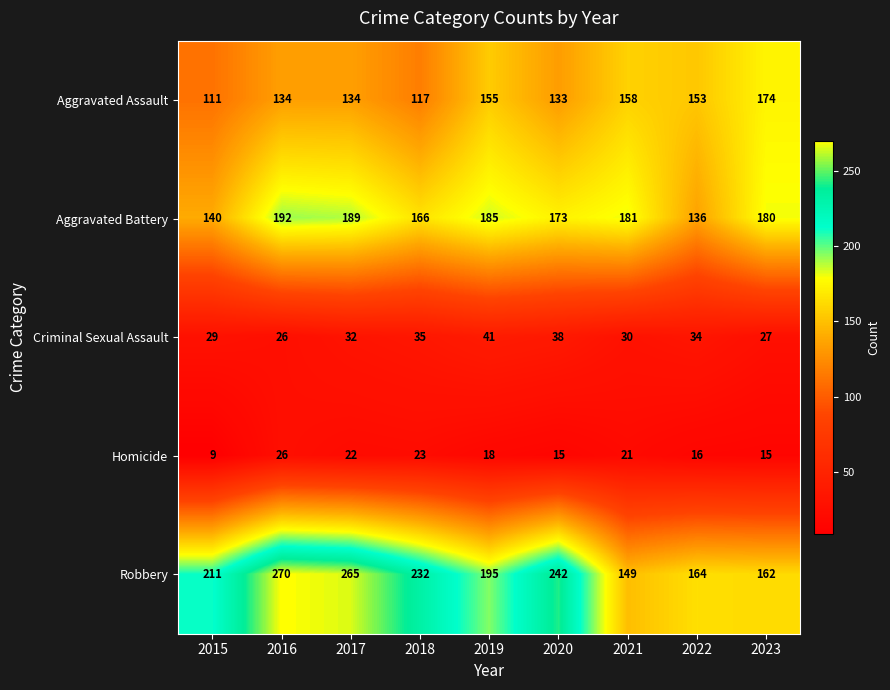

True or false: Aggravated Assault has a value of 208 at 2021.

False